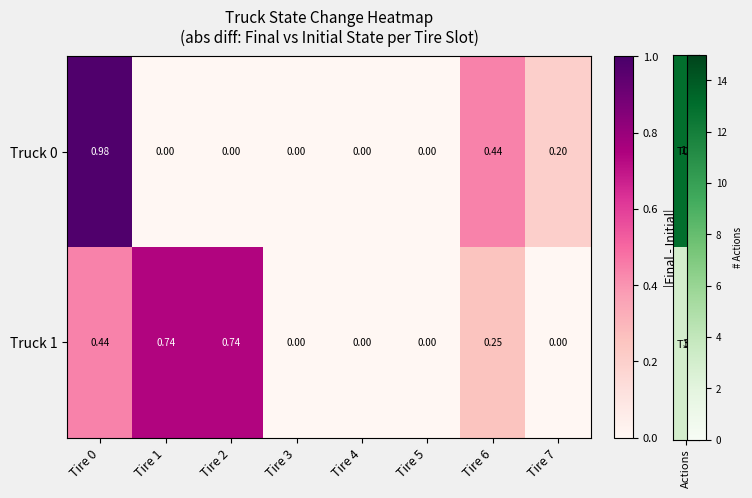

Is the value of Truck 0 at Tire 0 greater than the value of Truck 1 at Tire 4?

Yes